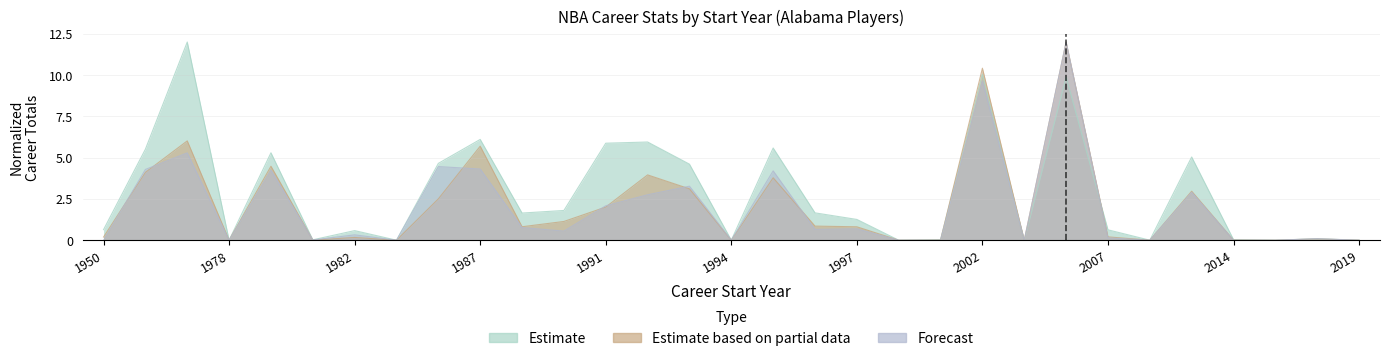

What is the difference between the maximum and minimum values in the FGA series?

12.0